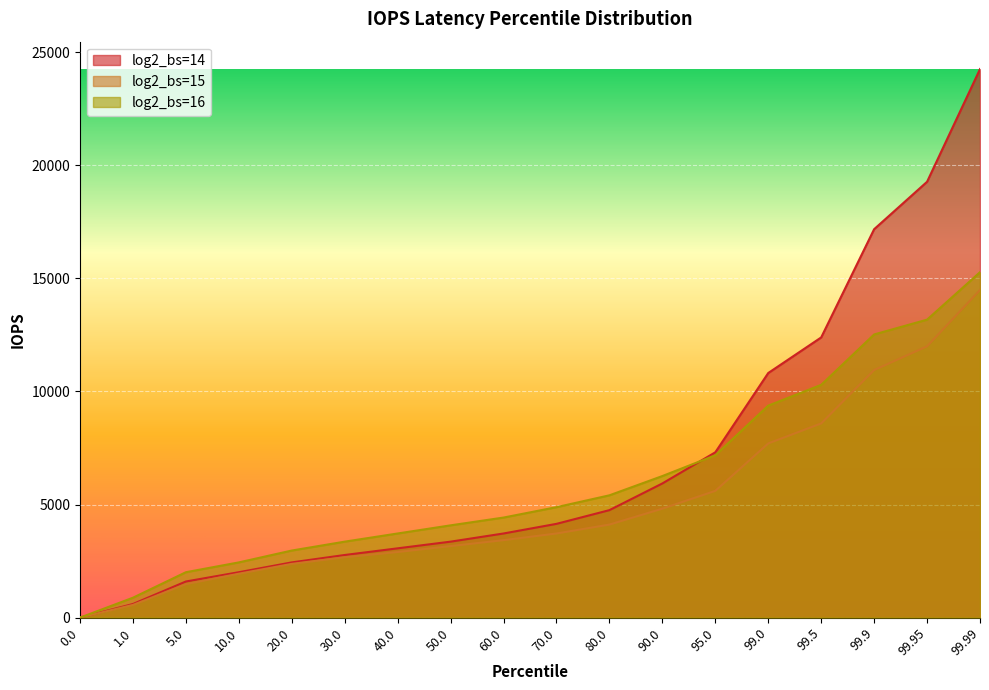

Reading left to right, what are all the values shown in this chart?

14: 0.0=0	1.0=602	5.0=1597	10.0=2007	20.0=2441	30.0=2768	40.0=3063	50.0=3358	60.0=3719	70.0=4145	80.0=4751	90.0=5931	95.0=7307	99.0=10813	99.5=12386	99.9=17170	99.95=19267	99.99=24248
15: 0.0=0	1.0=561	5.0=1482	10.0=1941	20.0=2375	30.0=2670	40.0=2899	50.0=3162	60.0=3424	70.0=3719	80.0=4112	90.0=4816	95.0=5603	99.0=7700	99.5=8585	99.9=10944	99.95=11993	99.99=14483
16: 0.0=0	1.0=880	5.0=2007	10.0=2441	20.0=2965	30.0=3358	40.0=3719	50.0=4079	60.0=4423	70.0=4882	80.0=5406	90.0=6258	95.0=7176	99.0=9371	99.5=10289	99.9=12517	99.95=13172	99.99=15269